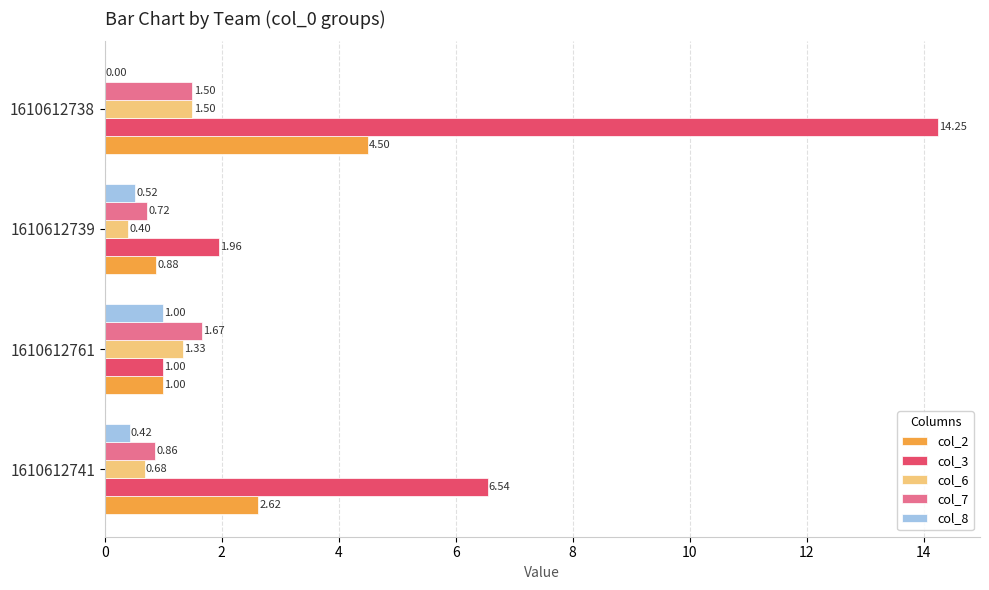

What is the sum of the col_7 values at 1610612741 and 1610612738?

2.4